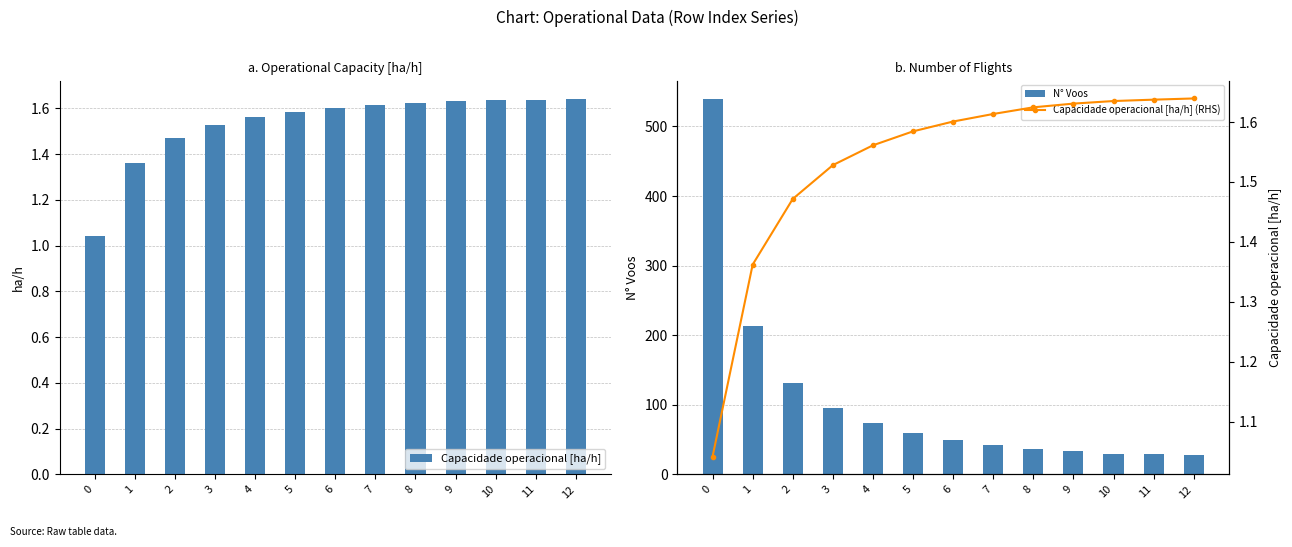

What value does the Capacidade operacional [ha/h] (RHS) series have at 10?

1.6